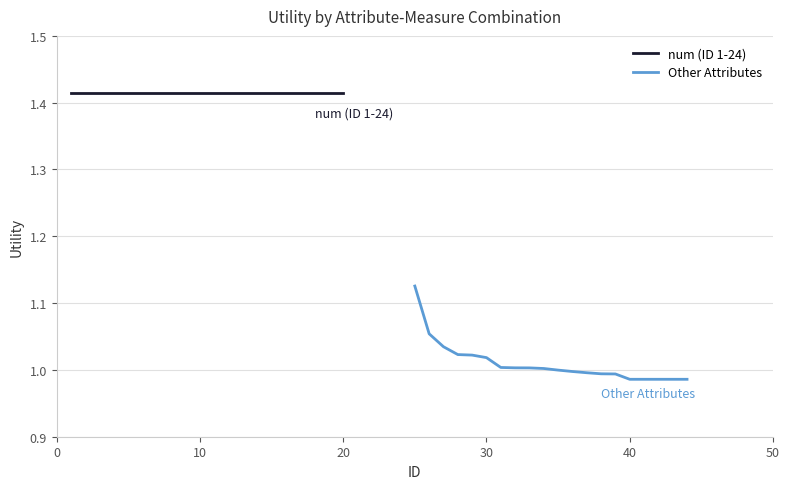

What is the value of the num (ID 1-24) point at the 17th from the left?

1.4